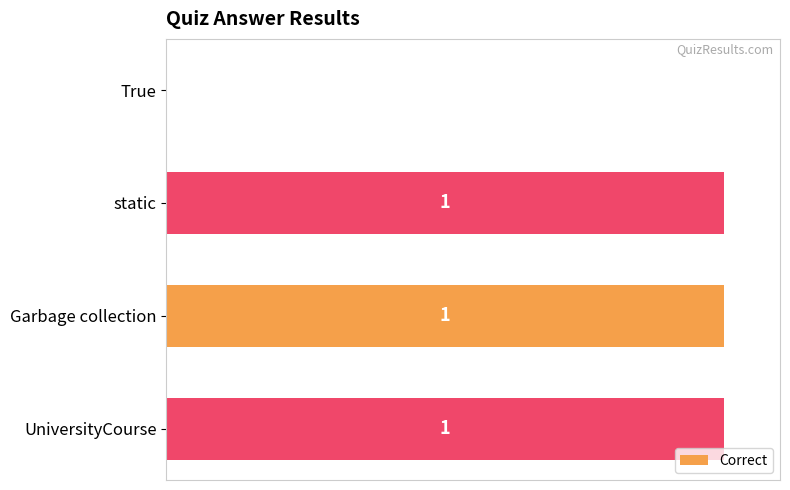

How many distinct data groups are displayed?

1